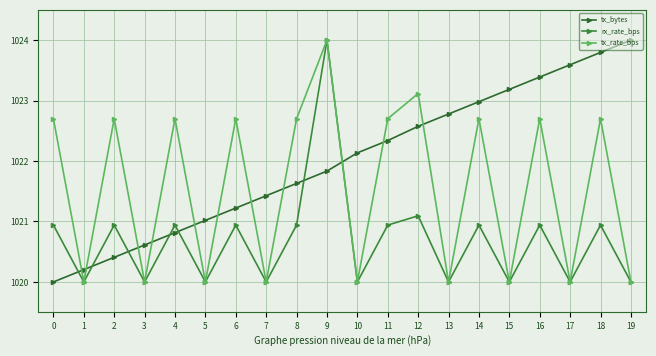

Reading right to left, extract all data points from this chart.

tx_bytes: 1024.0	1023.8	1023.6	1023.4	1023.2	1023.0	1022.8	1022.6	1022.3	1022.1	1021.8	1021.6	1021.4	1021.2	1021.0	1020.8	1020.6	1020.4	1020.2	1020.0
rx_rate_bps: 1020.0	1020.9	1020.0	1020.9	1020.0	1020.9	1020.0	1021.1	1020.9	1020.0	1024.0	1020.9	1020.0	1020.9	1020.0	1020.9	1020.0	1020.9	1020.0	1020.9
tx_rate_bps: 1020.0	1022.7	1020.0	1022.7	1020.0	1022.7	1020.0	1023.1	1022.7	1020.0	1024.0	1022.7	1020.0	1022.7	1020.0	1022.7	1020.0	1022.7	1020.0	1022.7